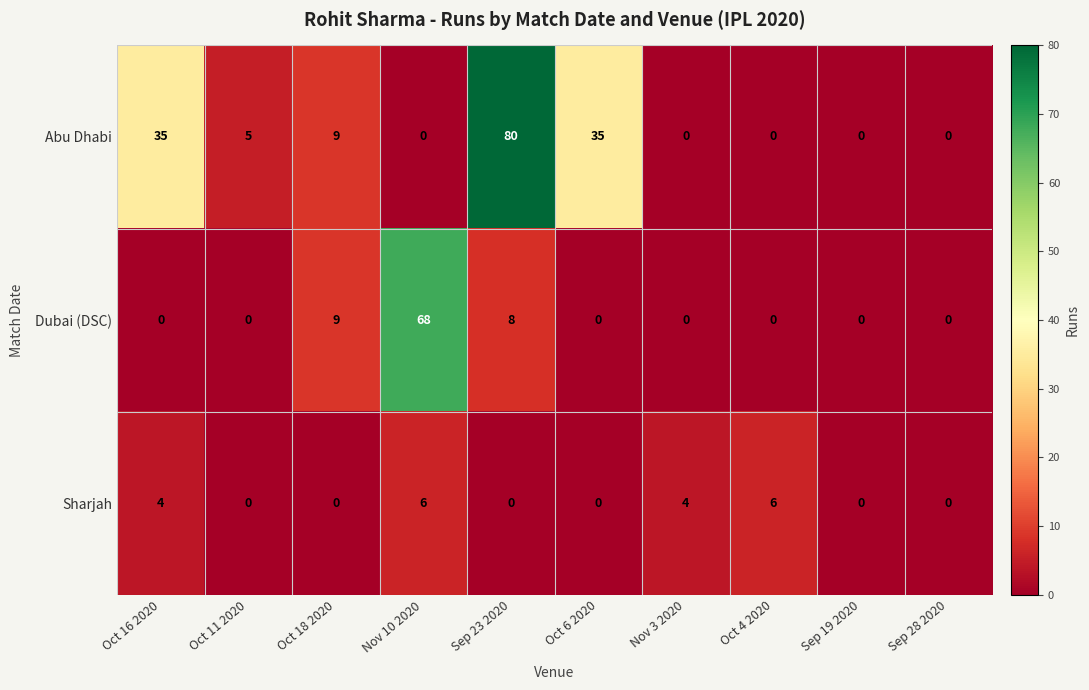

Read the Abu Dhabi value at Oct 18 2020.

9